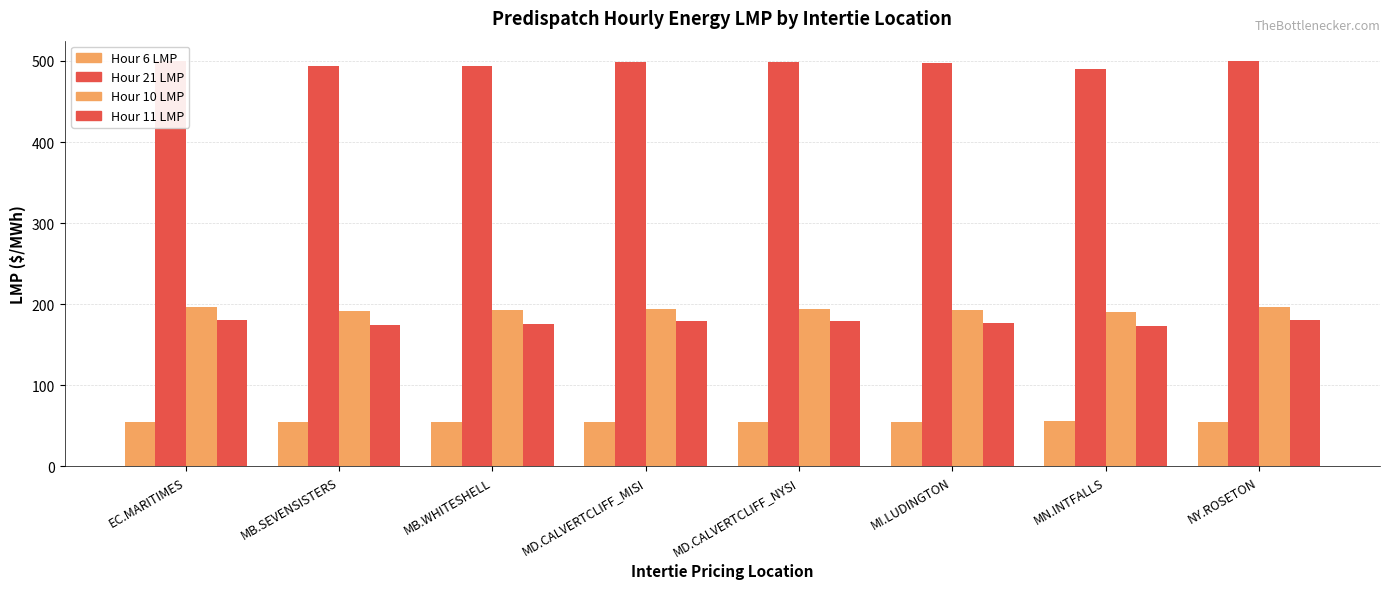

What is the minimum value shown in the chart?

54.3